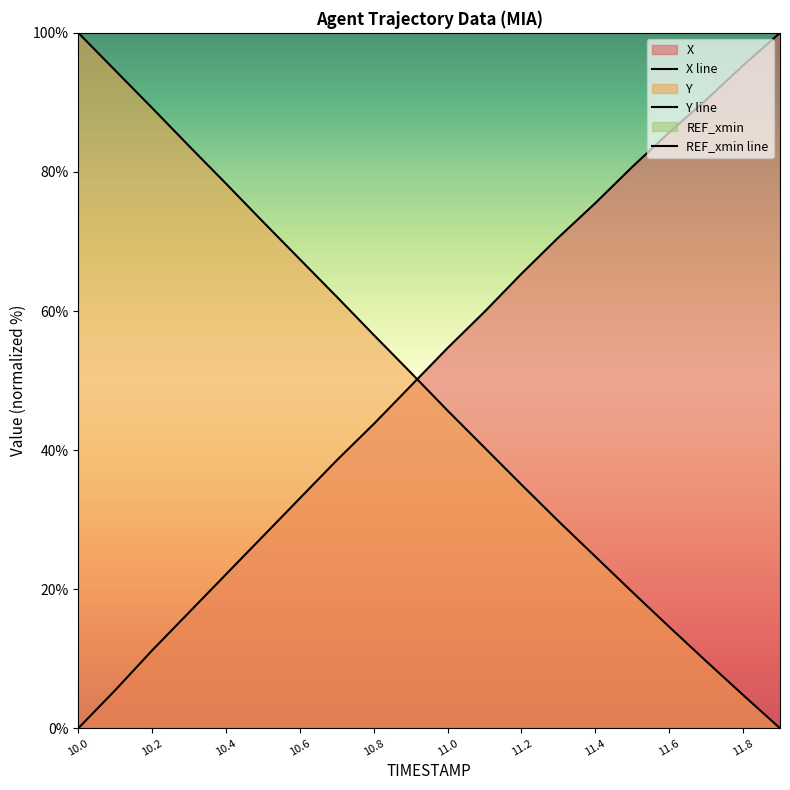

What is the difference between the maximum and minimum values in the X line series?

100.0